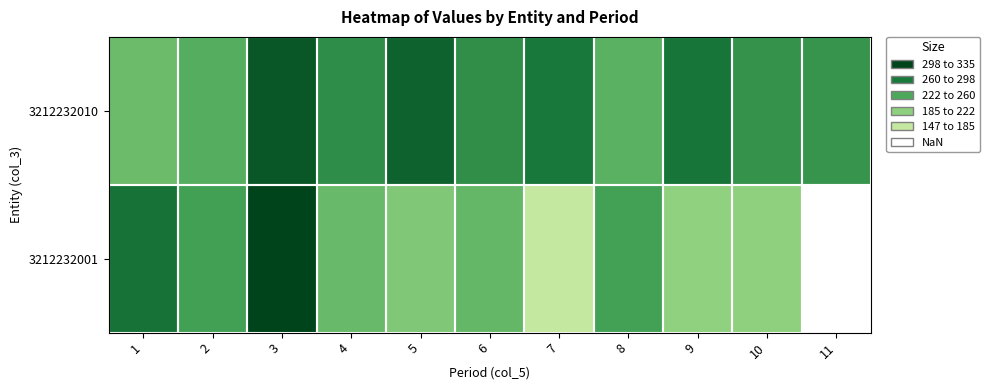

Is it true that 3212232010 equals 477.5 at 4?

False